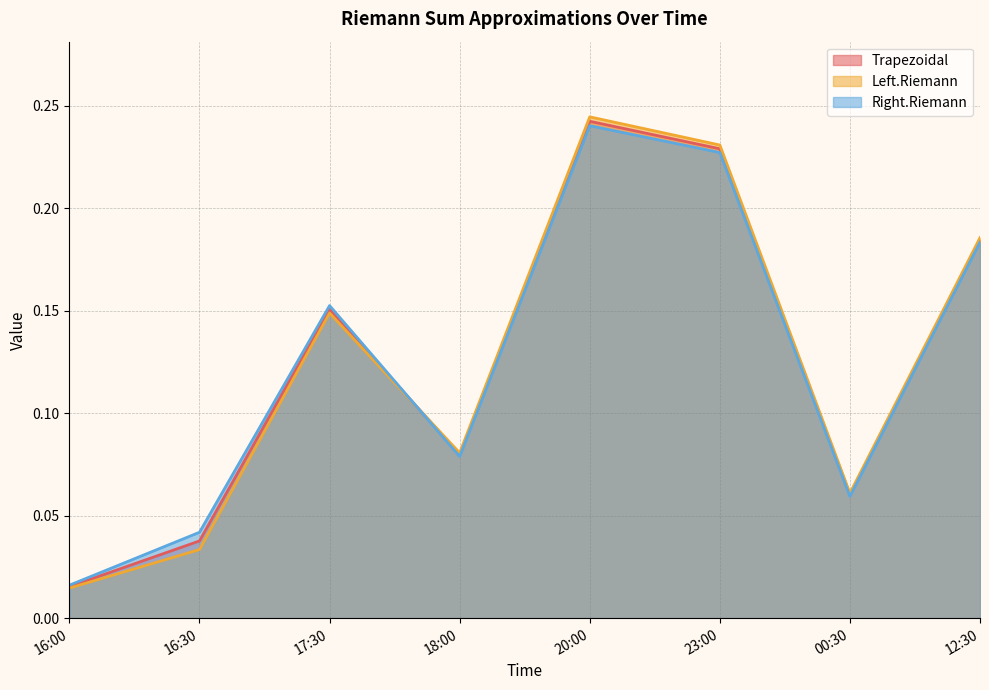

True or false: Right.Riemann and Left.Riemann cross at least once.

True